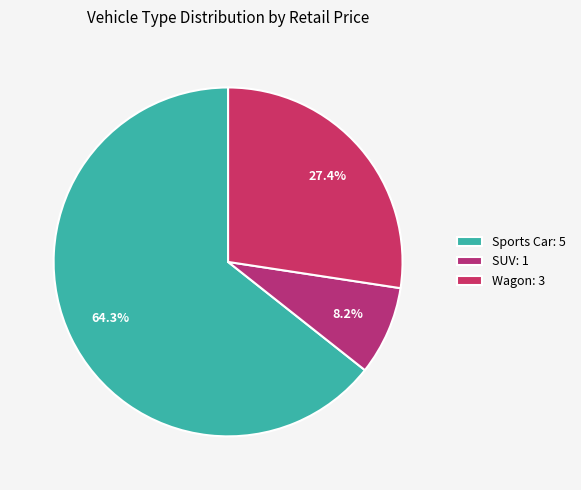

Is there any slice that represents more than half of the pie?

Yes